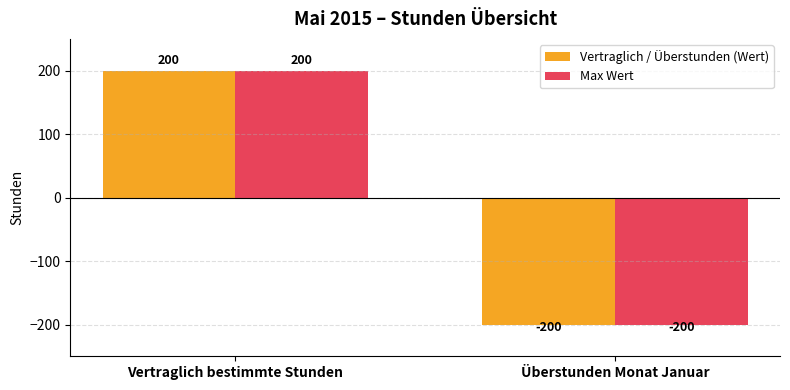

What is the label of the 1st bar from the right?

Überstunden Monat Januar